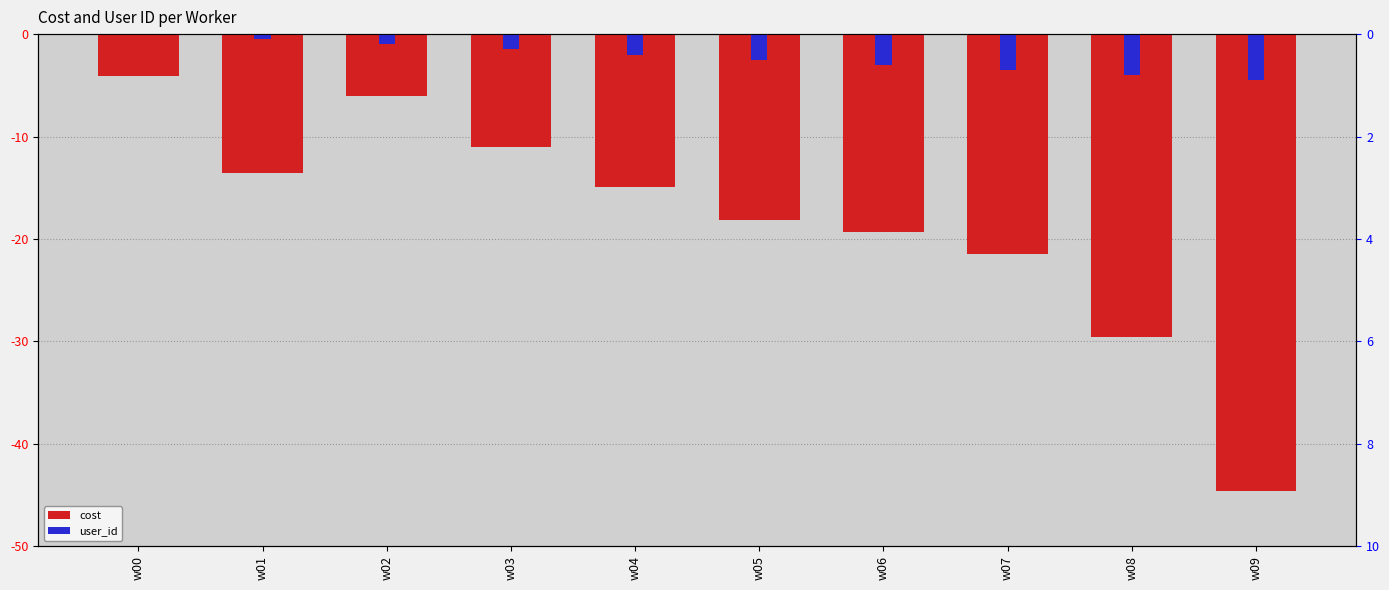

The value of user_id at w08 is -4.0. True or false?

True